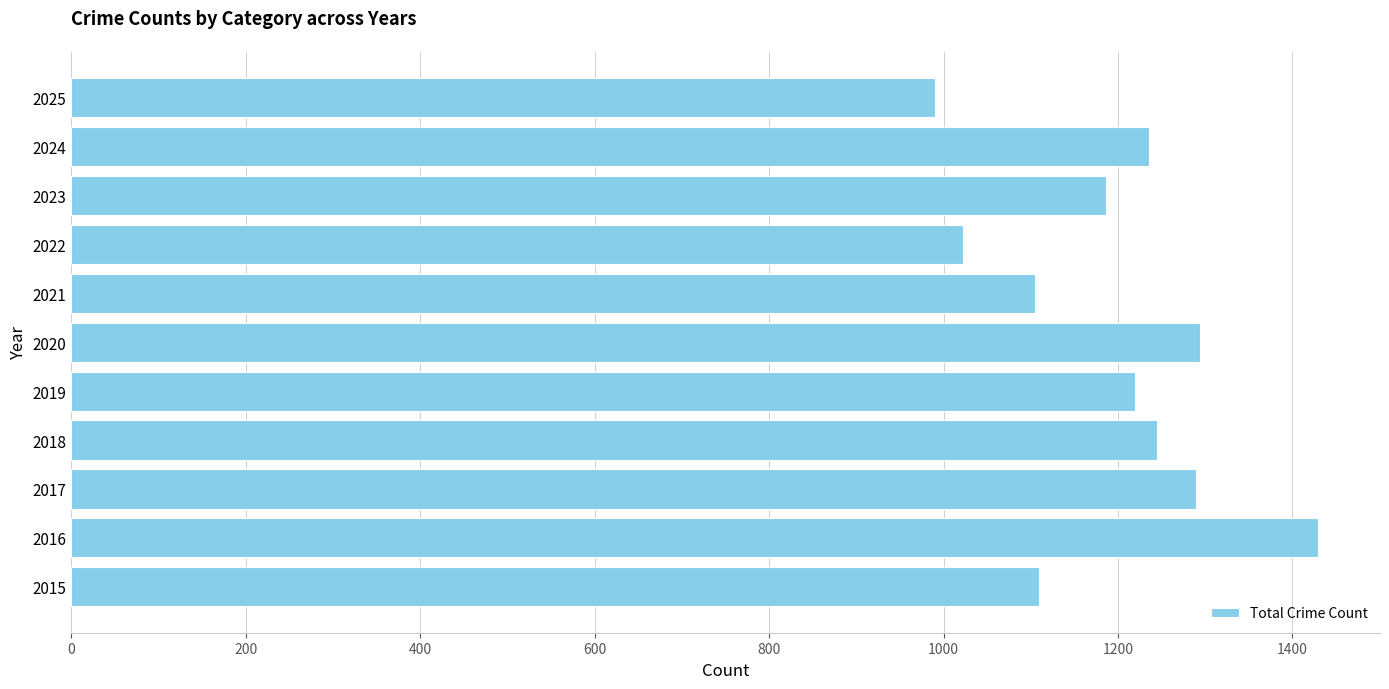

Are the bars horizontal?

Yes